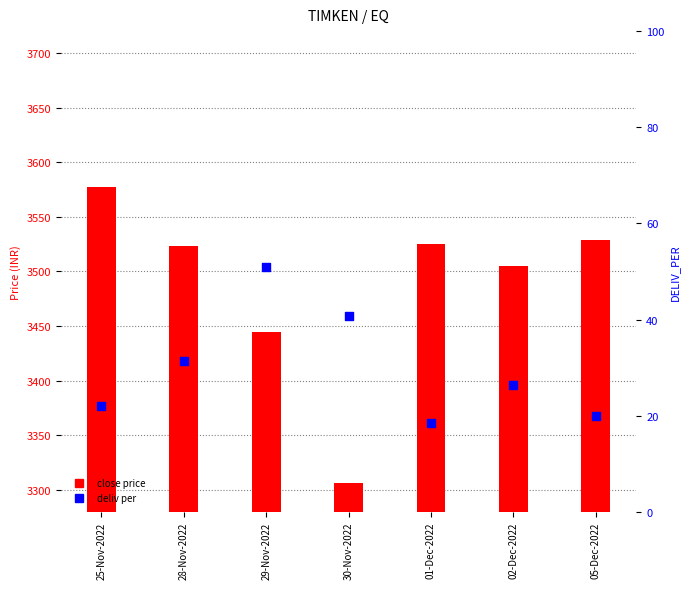

Which series has the widest spread of Y values?

CLOSE_PRICE